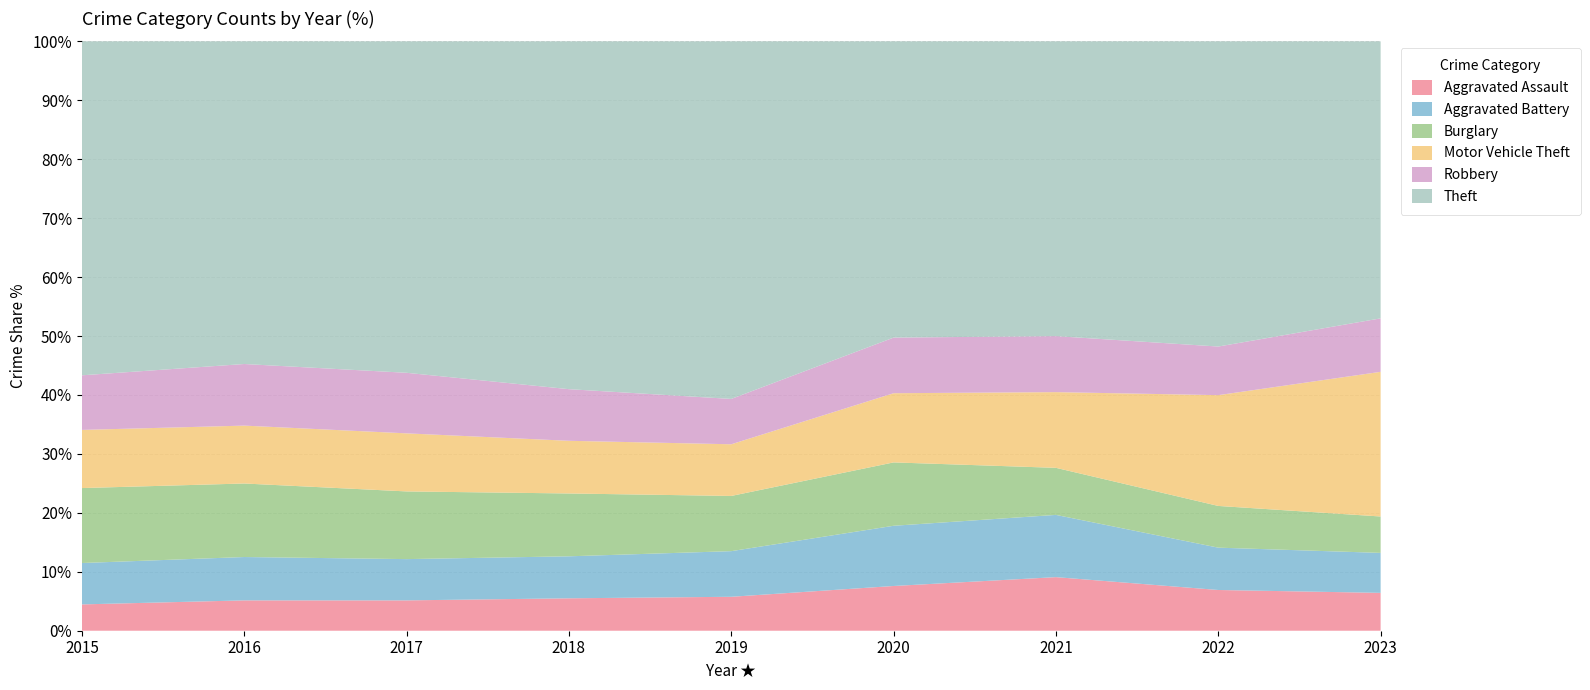

Reading right to left, transcribe all the data shown in this chart.

Aggravated Assault: 2023=6868	2022=6553	2021=6519	2020=5679	2019=5271	2018=5418	2017=5254	2016=5189	2015=4027
Aggravated Battery: 2023=7255	2022=6811	2021=7570	2020=7644	2019=7086	2018=7017	2017=7145	2016=7415	2015=6332
Burglary: 2023=6603	2022=6710	2021=5725	2020=8043	2019=8573	2018=10501	2017=11718	2016=12573	2015=11469
Motor Vehicle Theft: 2023=26247	2022=17823	2021=9210	2020=8784	2019=8025	2018=8803	2017=10053	2016=9899	2015=8898
Robbery: 2023=9699	2022=7821	2021=6814	2020=7059	2019=7041	2018=8627	2017=10485	2016=10536	2015=8354
Theft: 2023=50259	2022=49096	2021=35857	2020=37607	2019=55529	2018=58123	2017=57380	2016=55177	2015=51097